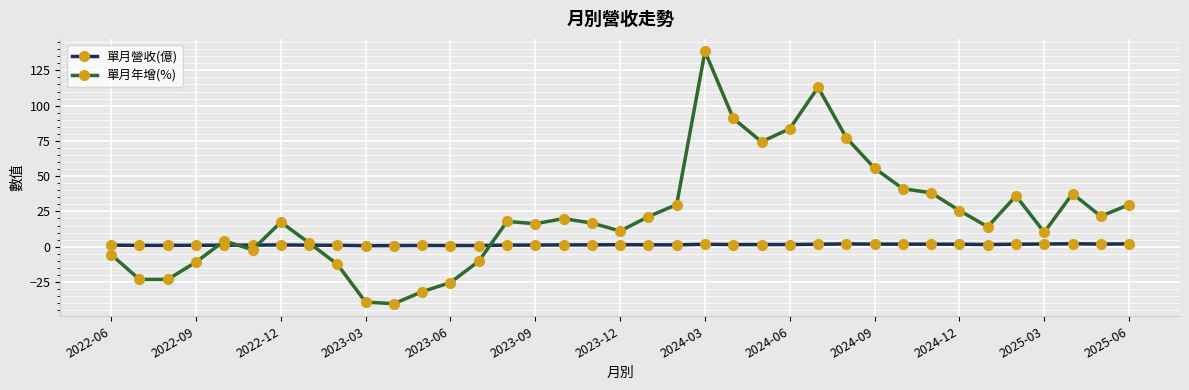

True or false: 單月營收(億) has more than 2 interior local peaks.

True